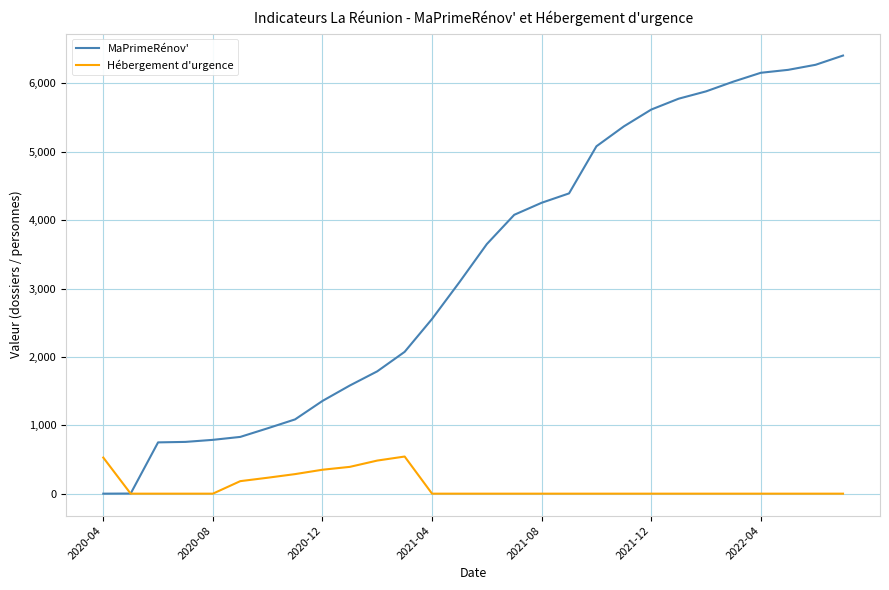

What is the highest value of the MaPrimeRénov' series?

6407